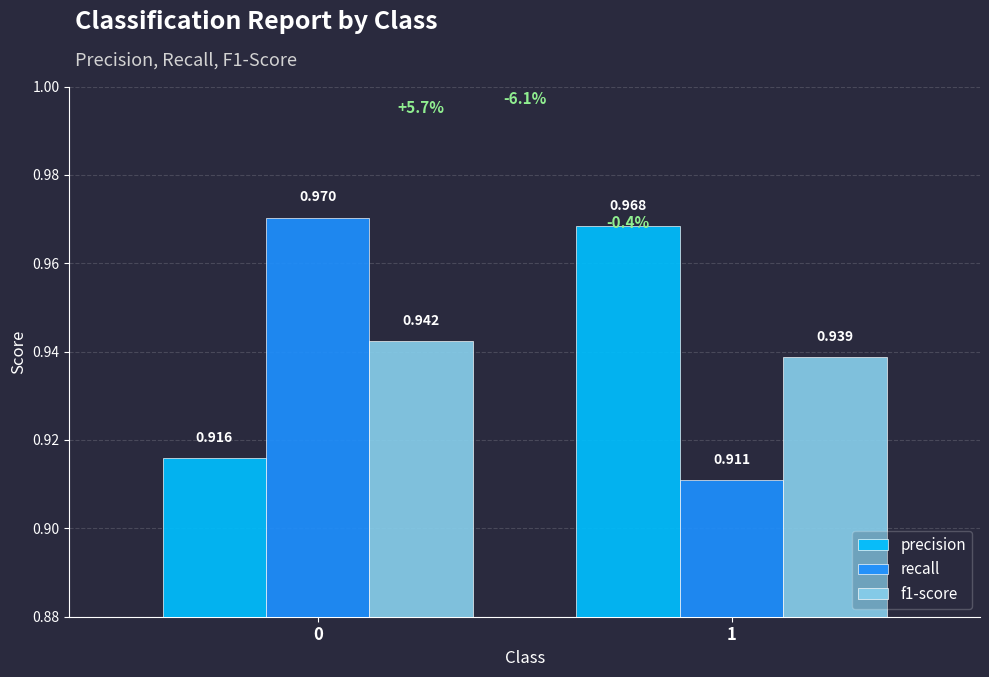

Between 0 and 1, which series saw the biggest shift?

recall